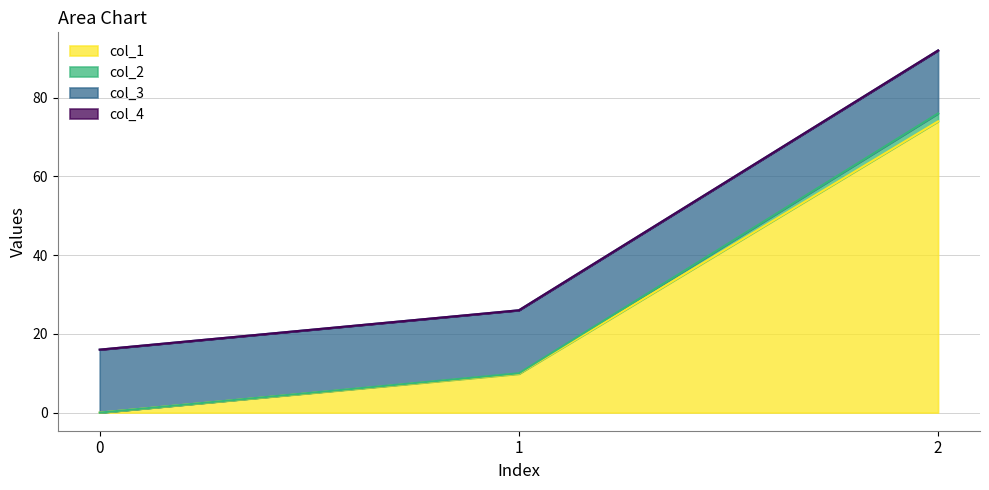

What is the average value of the col_1 series?

27.9